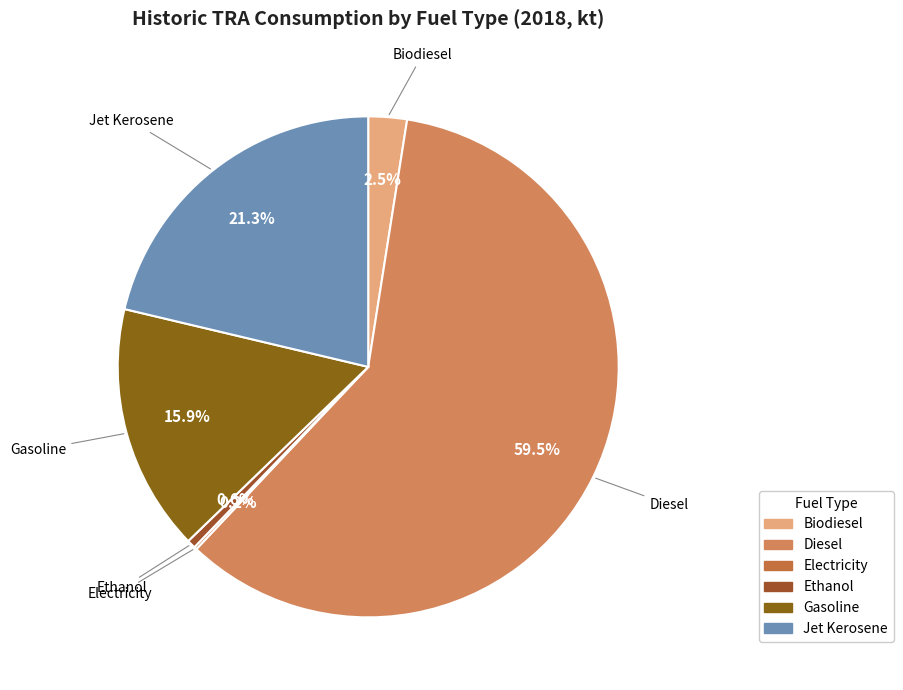

To the nearest percent, what is the combined percentage of Jet Kerosene and Gasoline?

37%